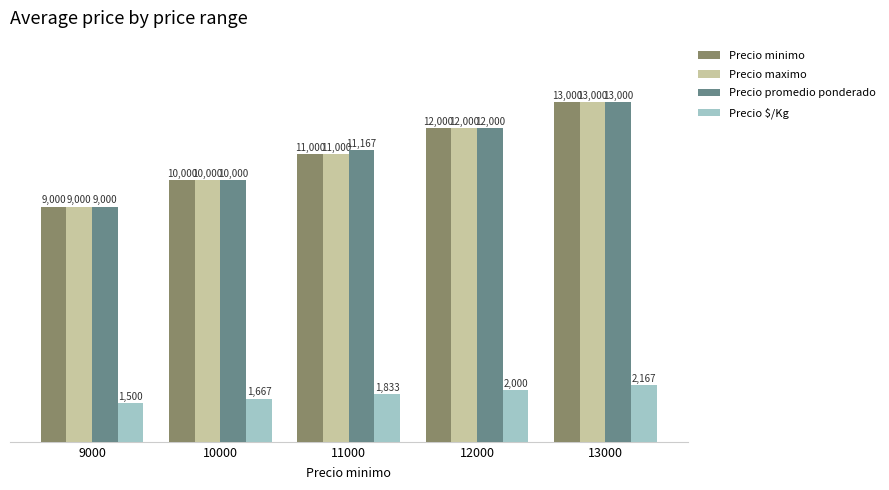

What is the highest value of the Precio $/Kg series?

2167